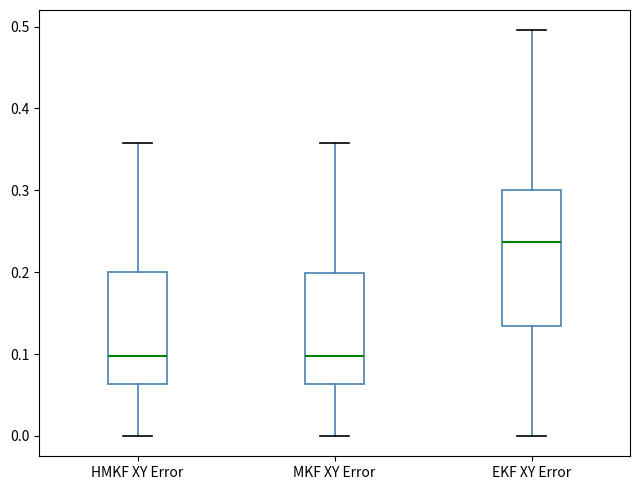

Reading left to right, transcribe this box plot: for each box, give where its median line is, the range the box spans, and where its two whiskers end, as read against the y-axis. The values are not printed on the chart, so give them approximately, as read against the axis.

HMKF XY Error: median 0.10, box 0.06 to 0.20, whiskers 0.00 to 0.36
MKF XY Error: median 0.10, box 0.06 to 0.20, whiskers 0.00 to 0.36
EKF XY Error: median 0.24, box 0.13 to 0.30, whiskers 0.00 to 0.50